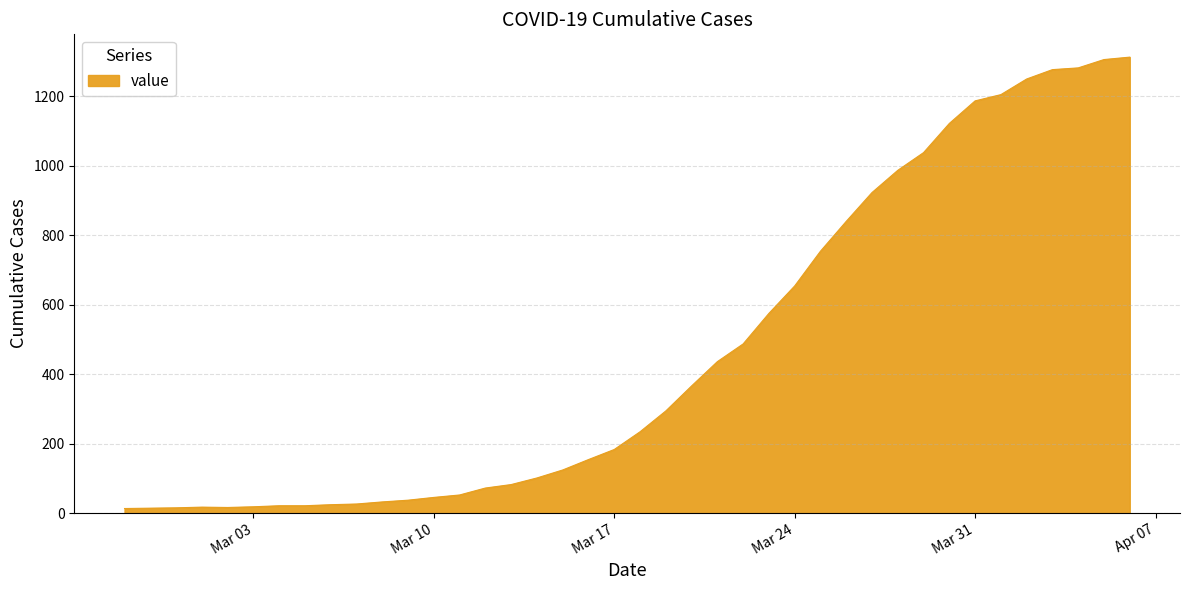

What is the difference between the maximum and minimum values?

1300